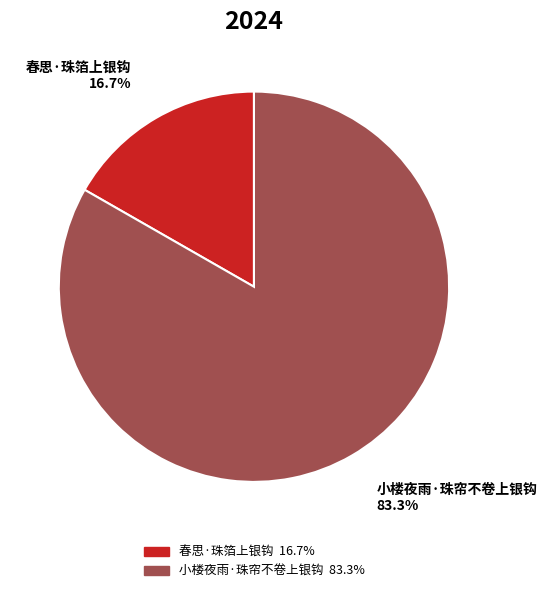

How many slices are in this pie chart?

2